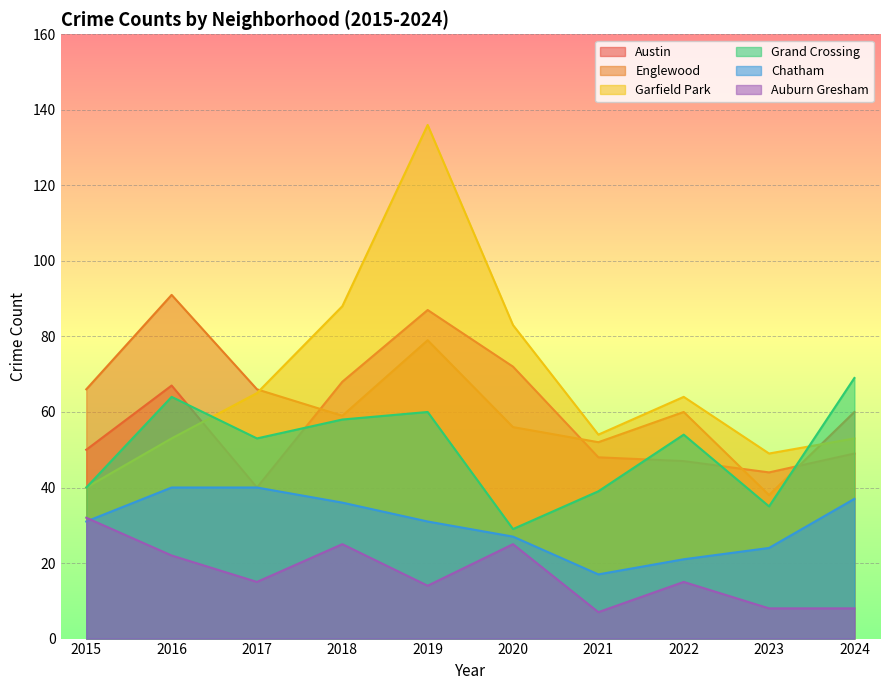

Which series changed the most between 2015 and 2024?

Grand Crossing